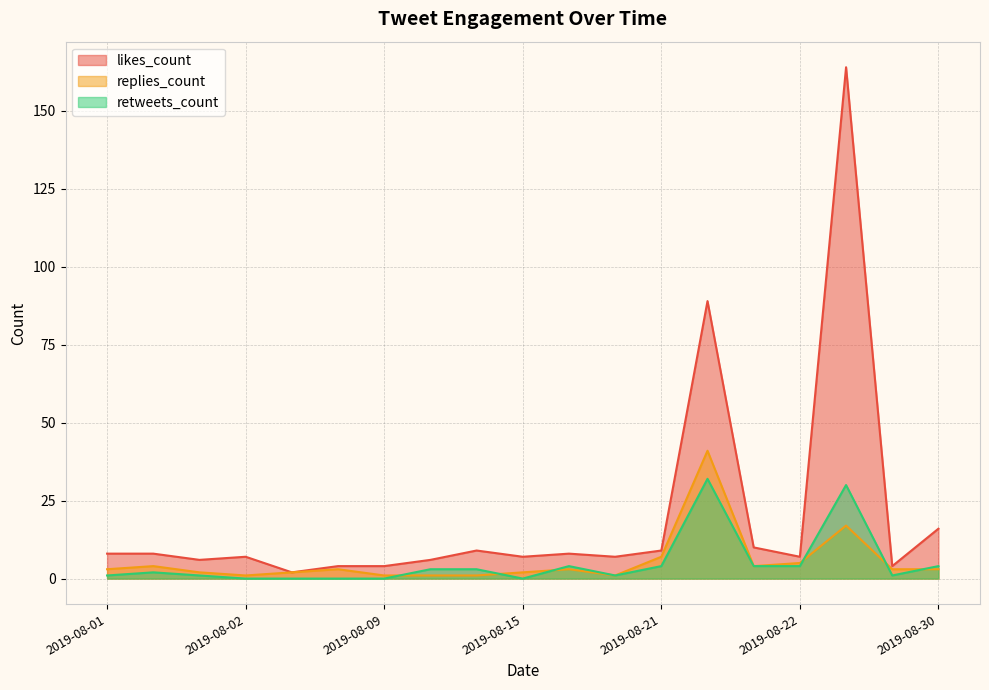

How many values in retweets_count are above zero?

14